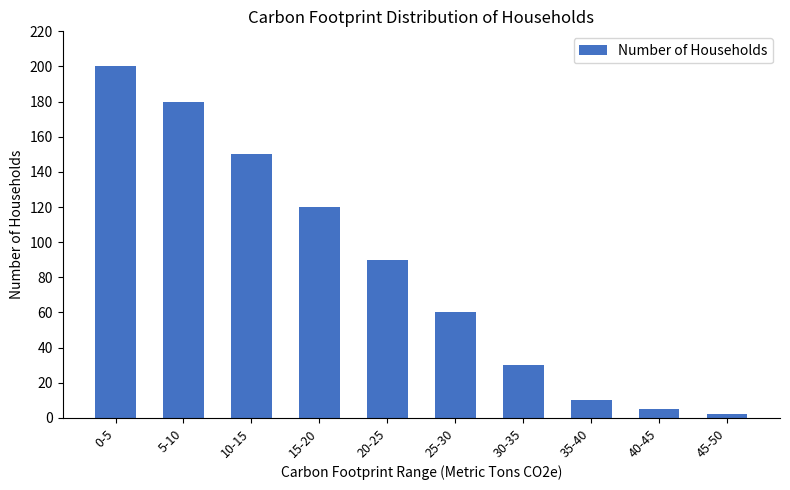

List the labels in order of value, largest first.

0-5, 5-10, 10-15, 15-20, 20-25, 25-30, 30-35, 35-40, 40-45, 45-50